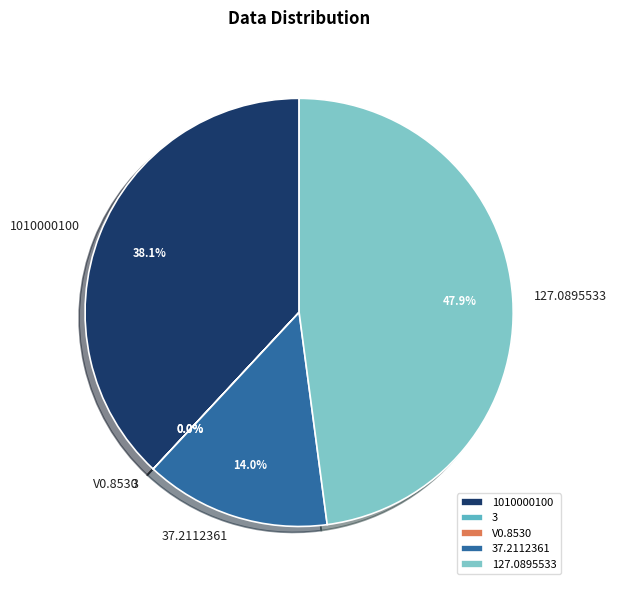

Is there a majority slice in this chart?

No